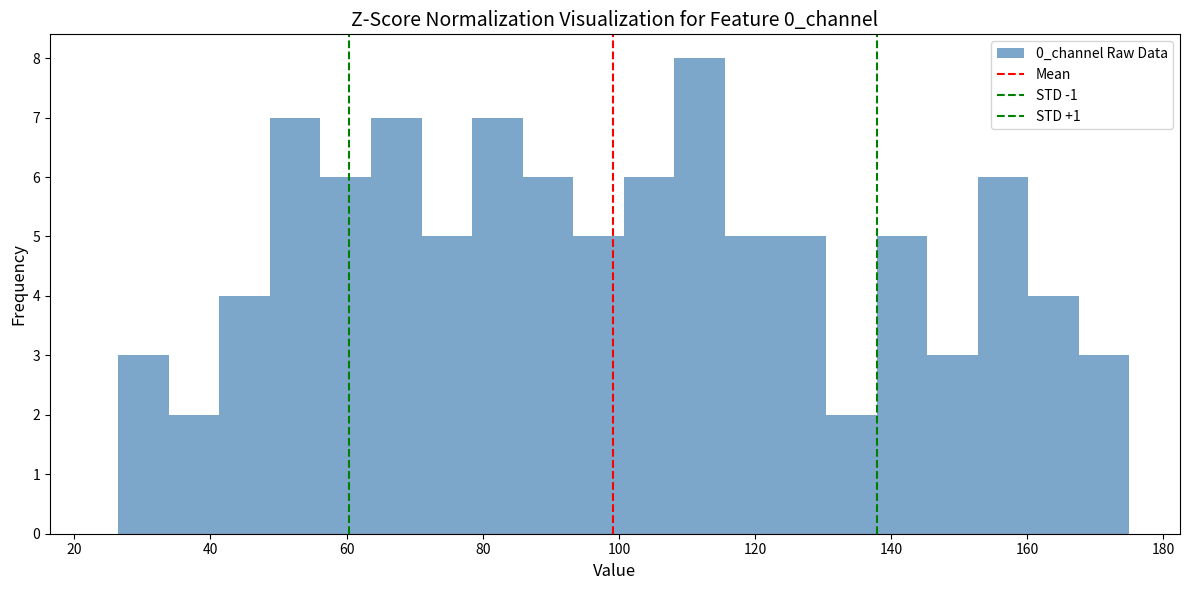

Read against the x-axis, roughly where is the centre of the tallest bar?

112